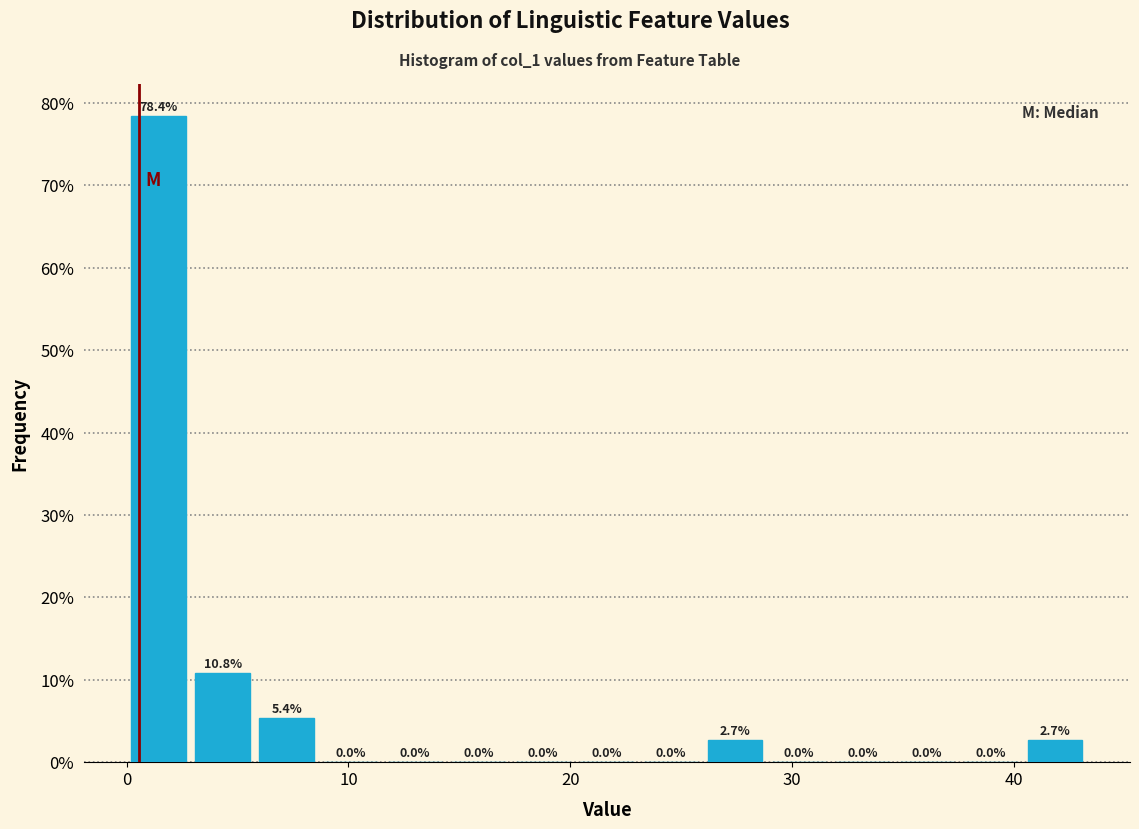

Read against the x-axis, roughly where is the centre of the tallest bar?

1